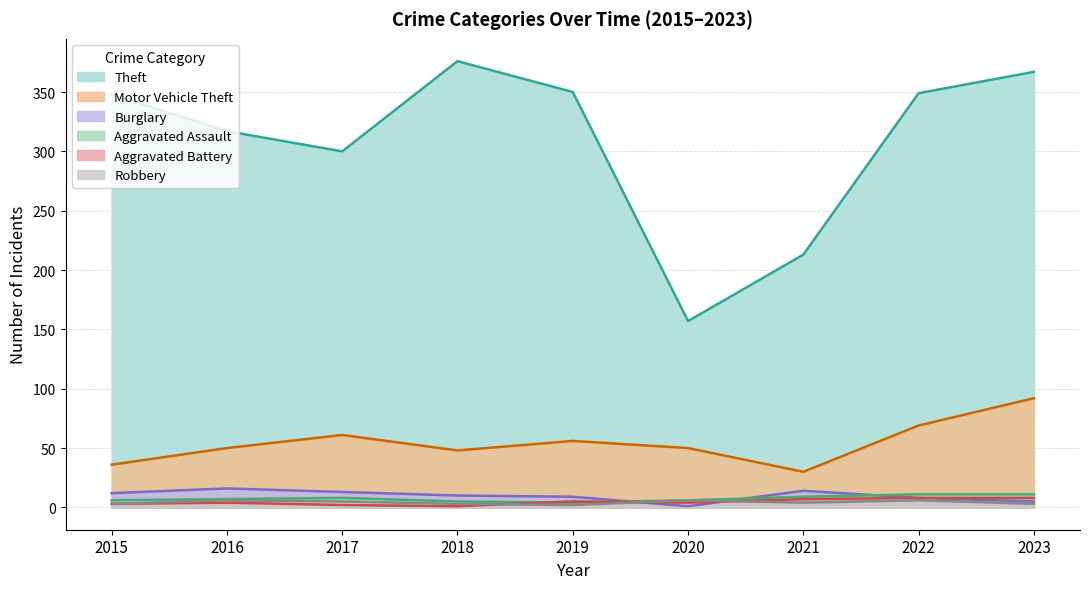

True or false: Aggravated Battery has more than 1 interior local peaks.

True